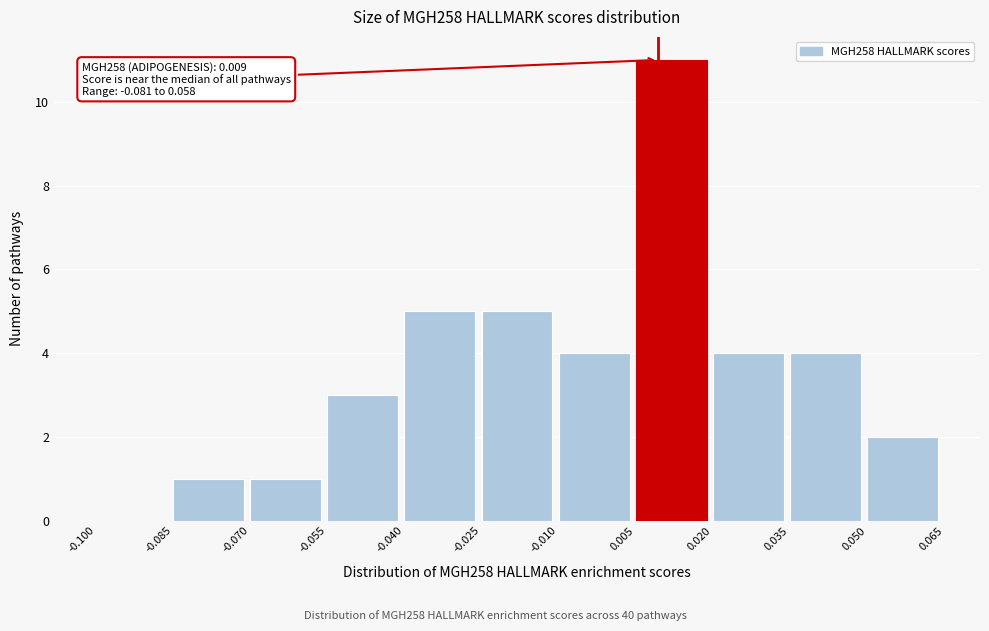

Which range on the x-axis has the tallest bar?

0.005 to 0.020